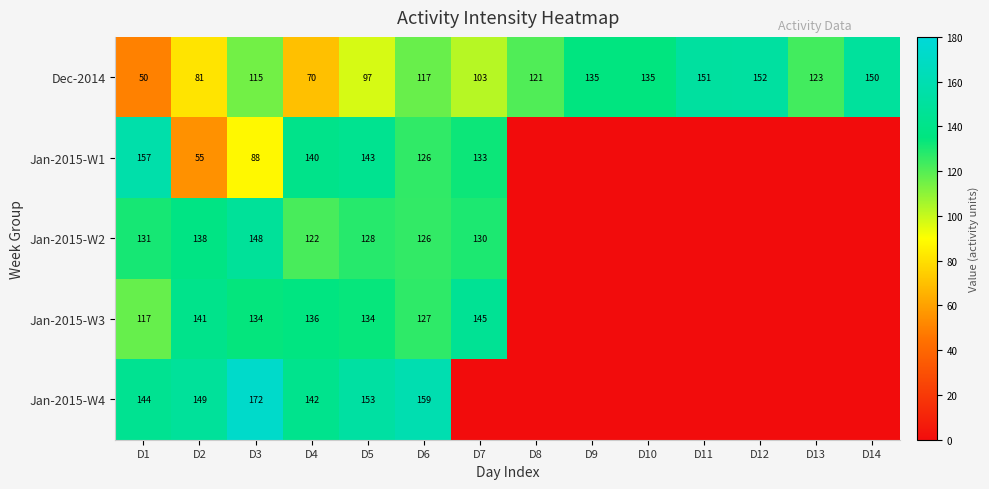

What is the difference between the highest and lowest values at D11?

151.0